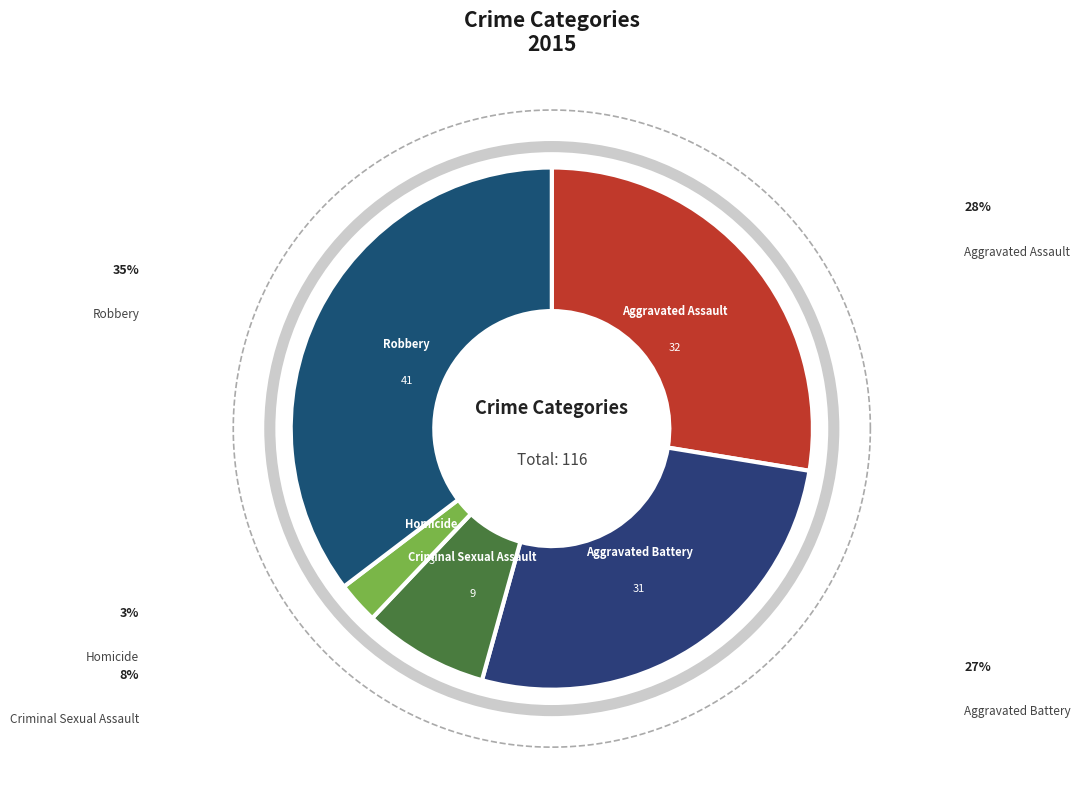

How many slices are in this pie chart?

5